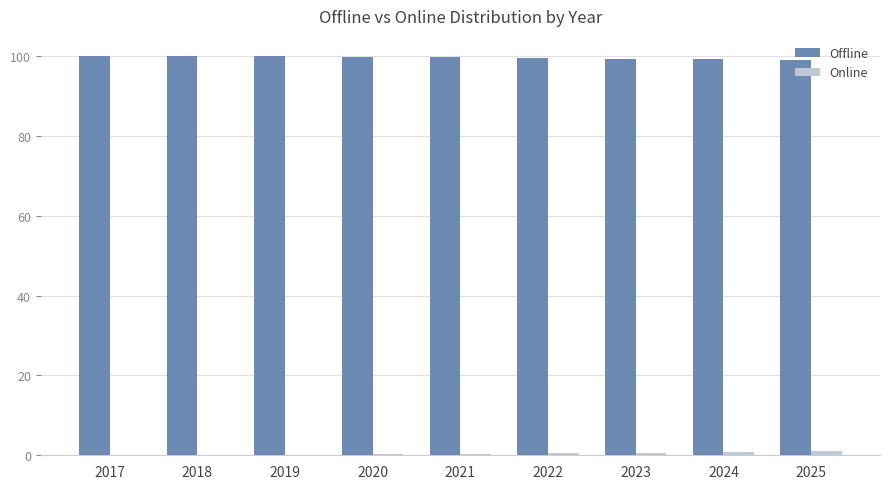

True or false: Offline has a value of 154.4 at 2025.

False